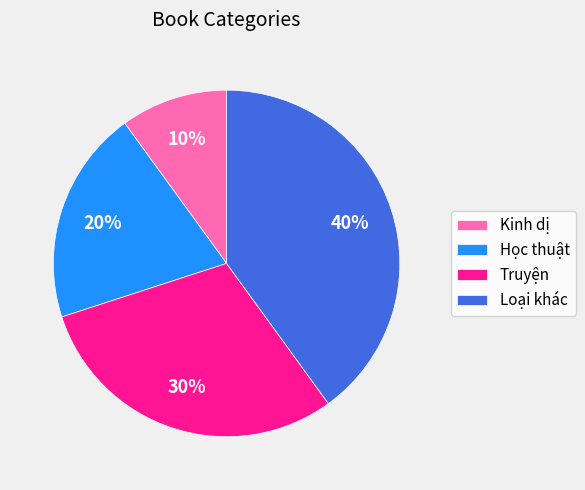

Rank the categories by value from highest to lowest.

Loại khác, Truyện, Học thuật, Kinh dị